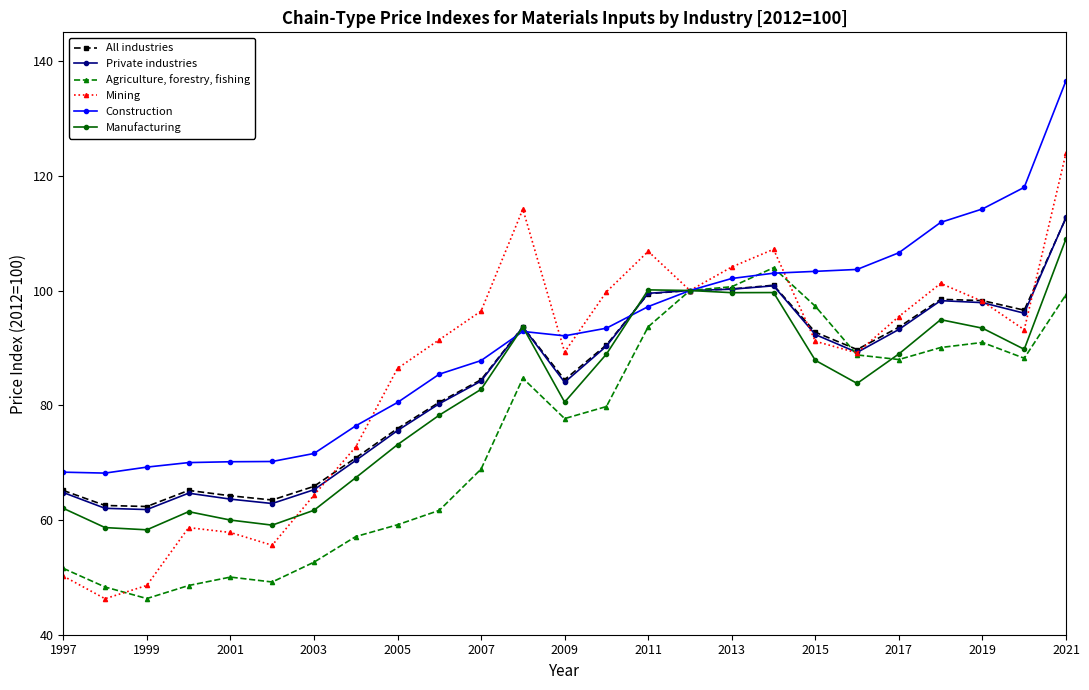

Which series has the widest spread of values?

Mining